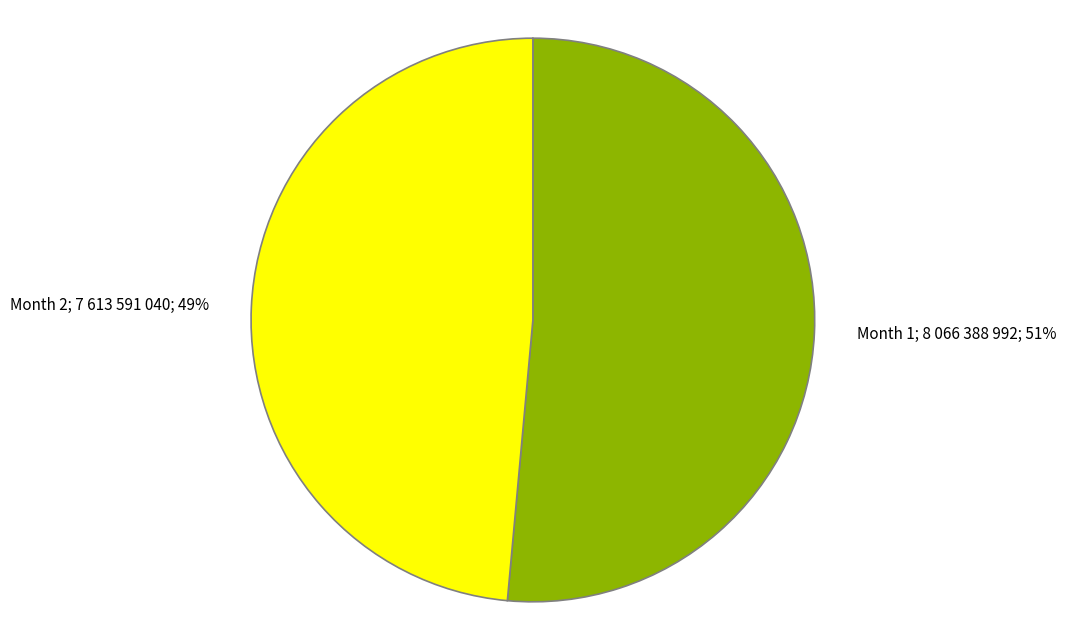

Rank the categories by value from highest to lowest.

Month 1, Month 2